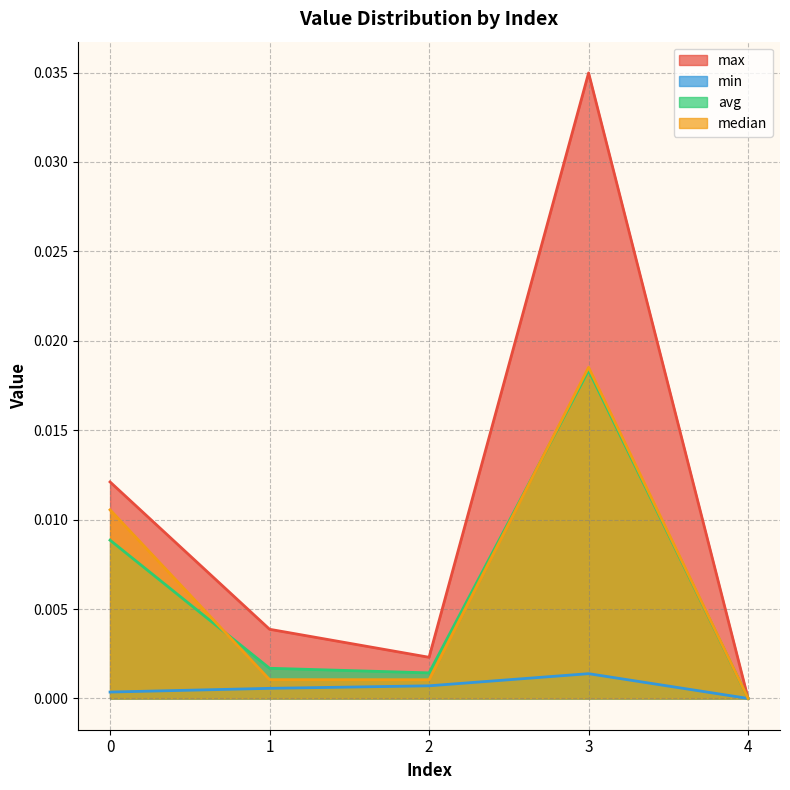

Which series changed the most between 1 and 3?

max